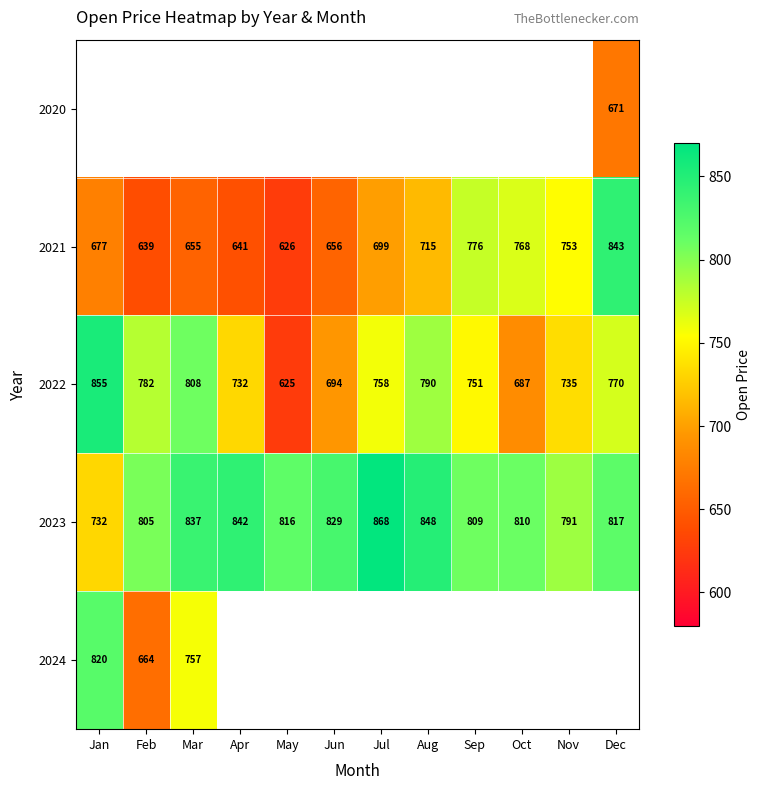

What value does the 2023 series have at Nov?

791.0